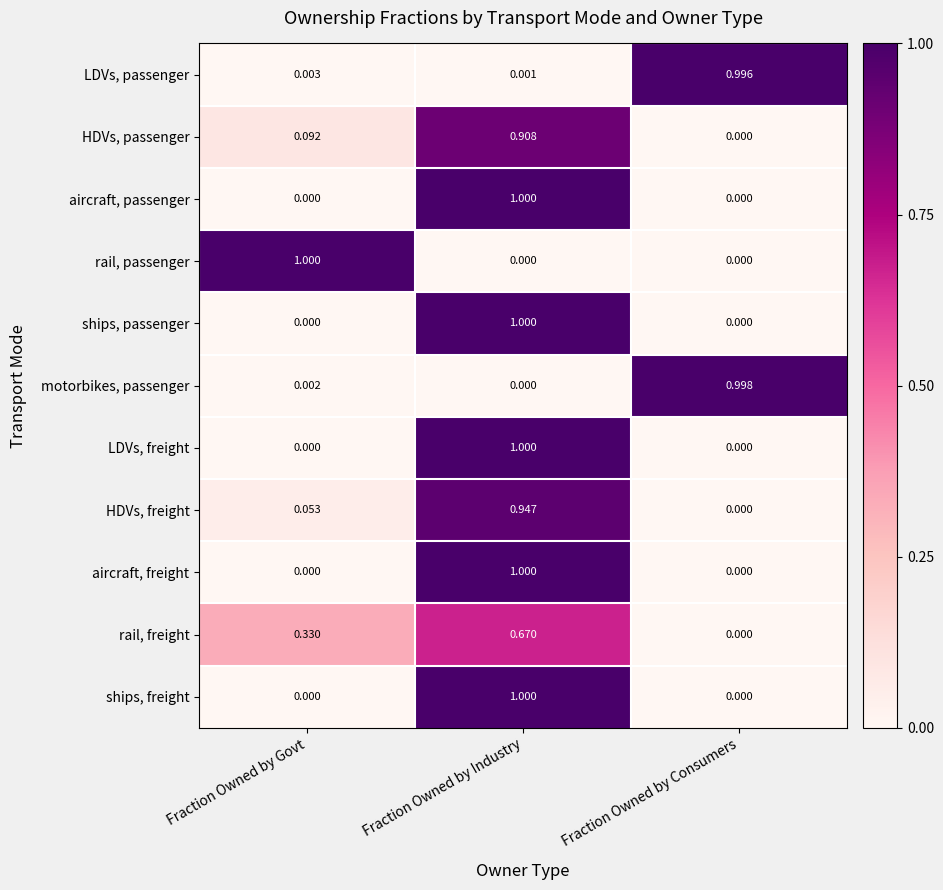

Count the number of data series in this chart.

11